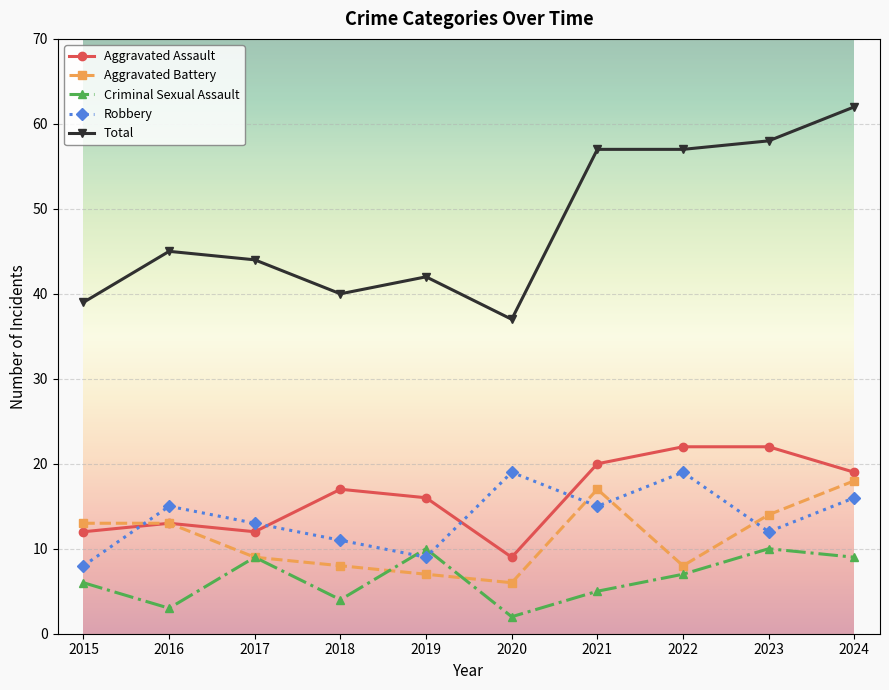

What are all the series names shown in the legend?

Aggravated Assault, Aggravated Battery, Criminal Sexual Assault, Robbery, Total